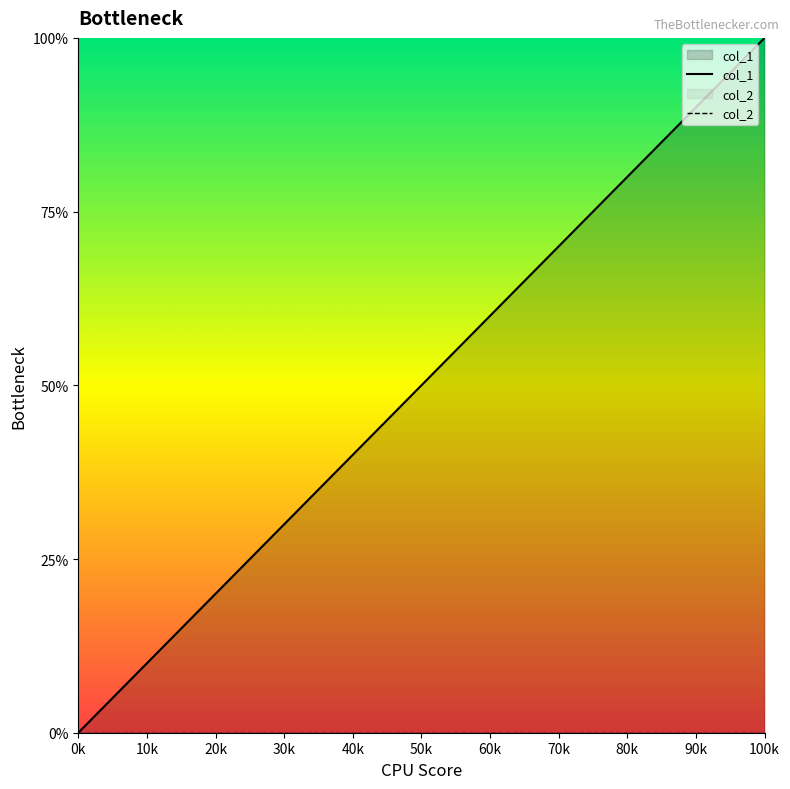

How many distinct data groups are displayed?

2